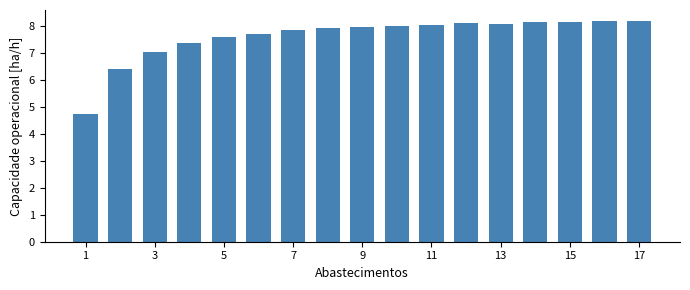

What is the maximum value shown in the chart?

8.2